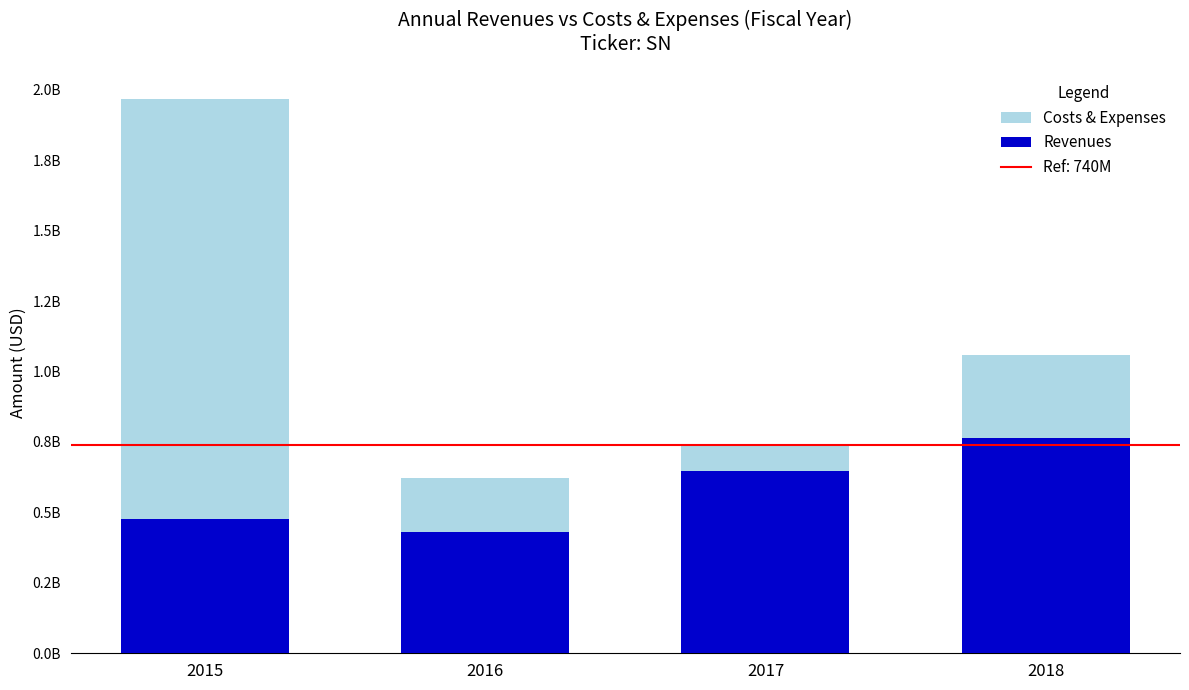

Which series changed the most between 2016 and 2017?

Revenues